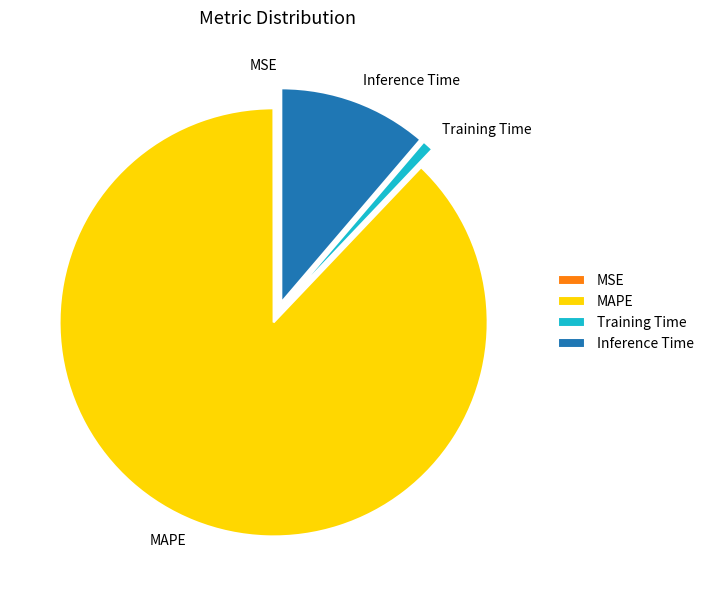

Is MAPE the majority of the pie?

Yes